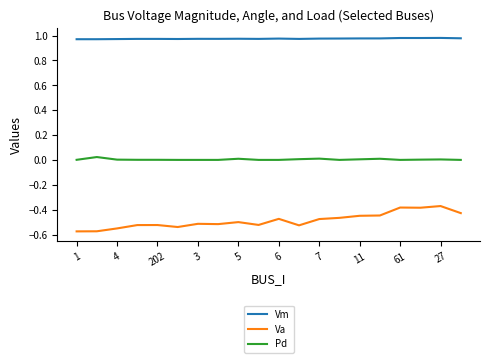

Which series has the largest total across all categories?

Vm